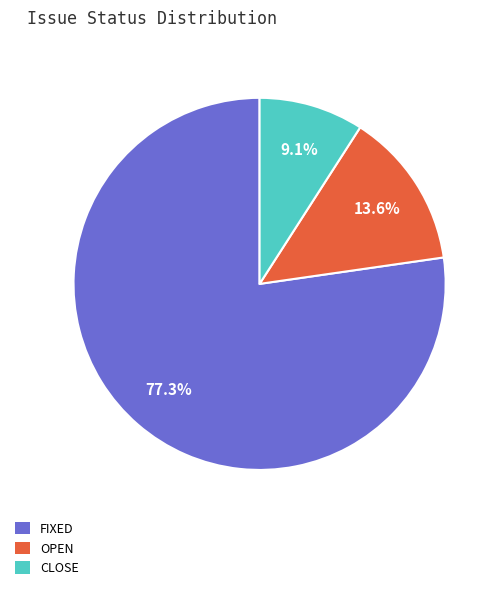

Does any single category account for the majority?

Yes